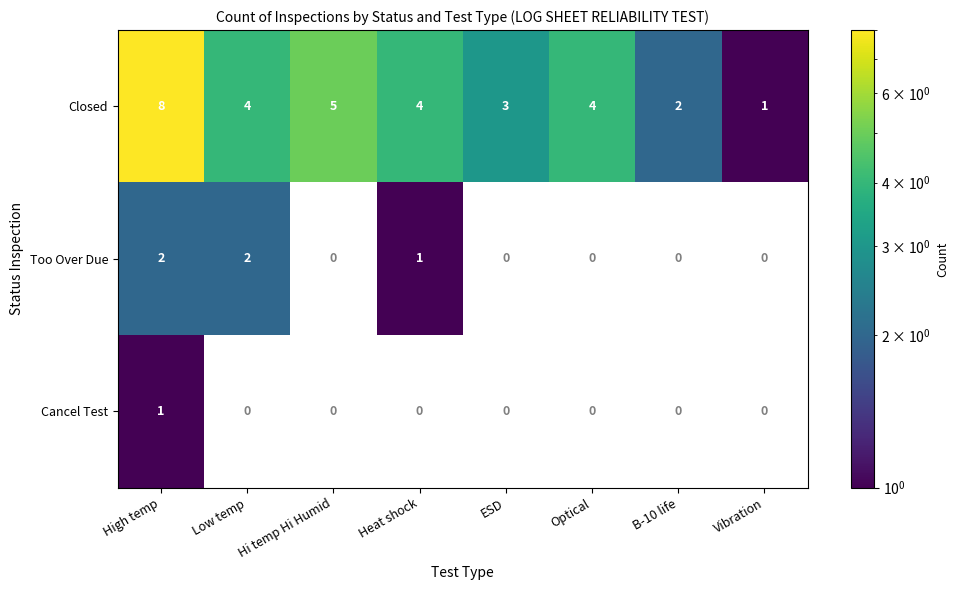

The Too Over Due series shows 0 at B-10 life. True or false?

True